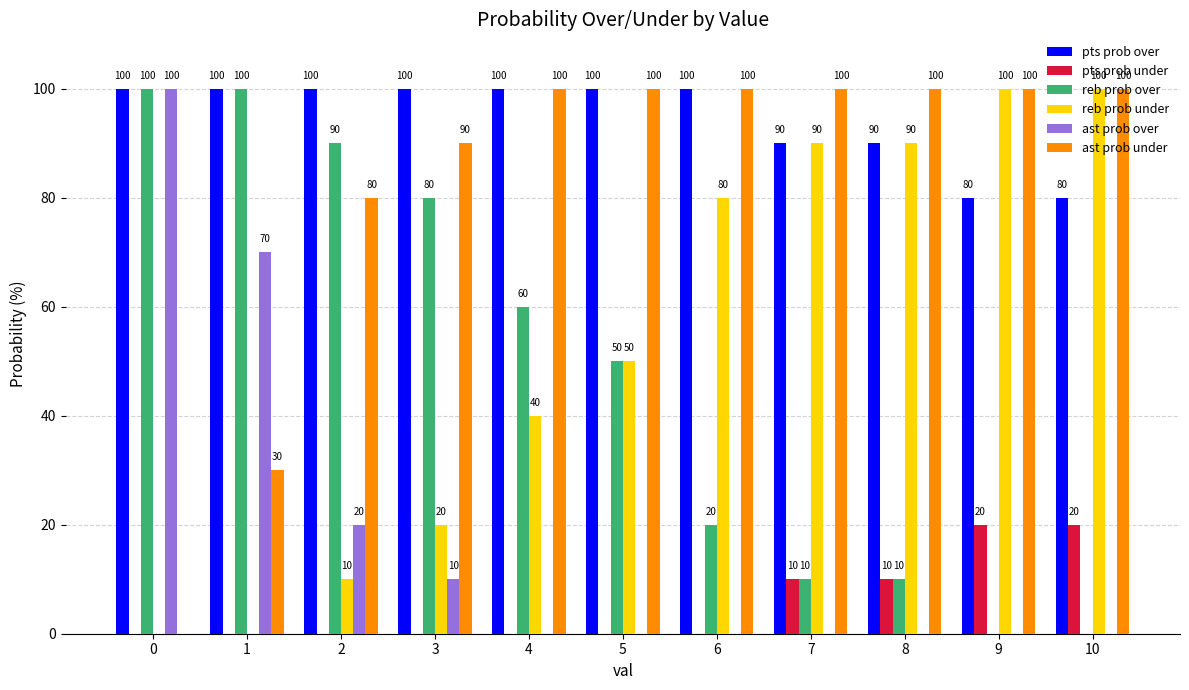

Reading left to right, list all the values displayed in this chart.

pts prob over: 100	100	100	100	100	100	100	90	90	80	80
pts prob under: 0	0	0	0	0	0	0	10	10	20	20
reb prob over: 100	100	90	80	60	50	20	10	10	0	0
reb prob under: 0	0	10	20	40	50	80	90	90	100	100
ast prob over: 100	70	20	10	0	0	0	0	0	0	0
ast prob under: 0	30	80	90	100	100	100	100	100	100	100